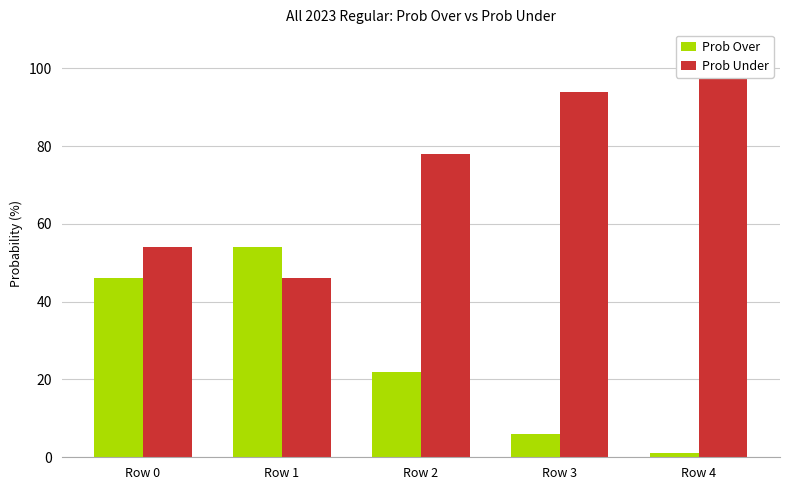

At Row 3, list the series in order from largest to smallest.

Prob Under, Prob Over